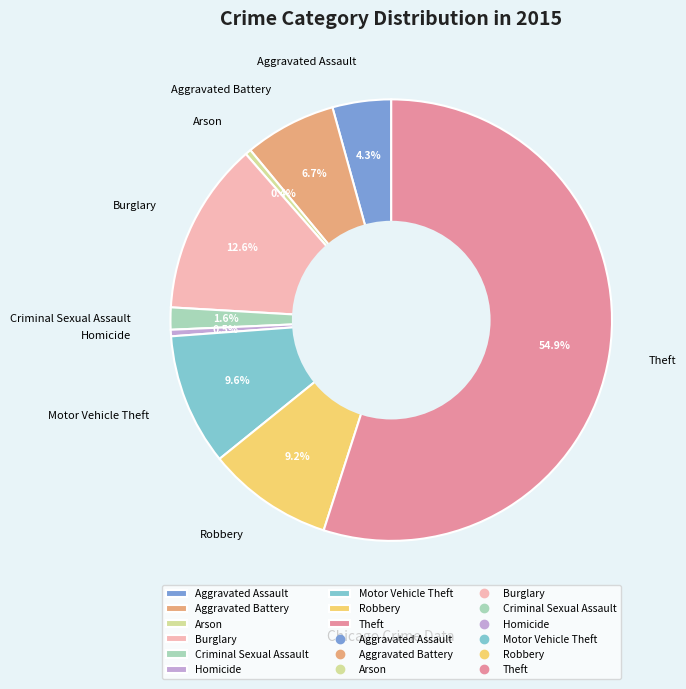

Is Homicide the majority of the pie?

No